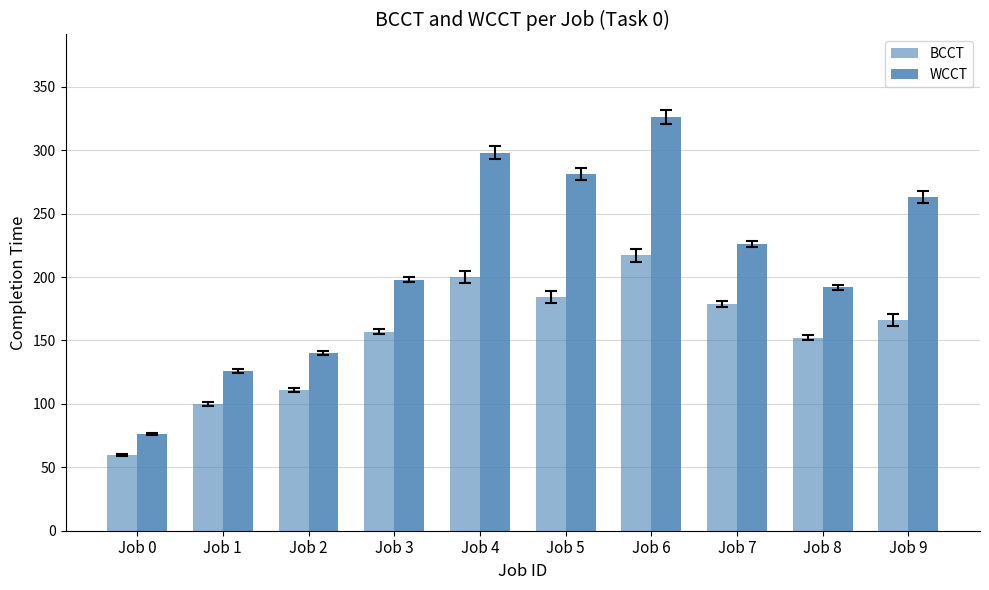

Where does the BCCT series first go above 166?

Job 4